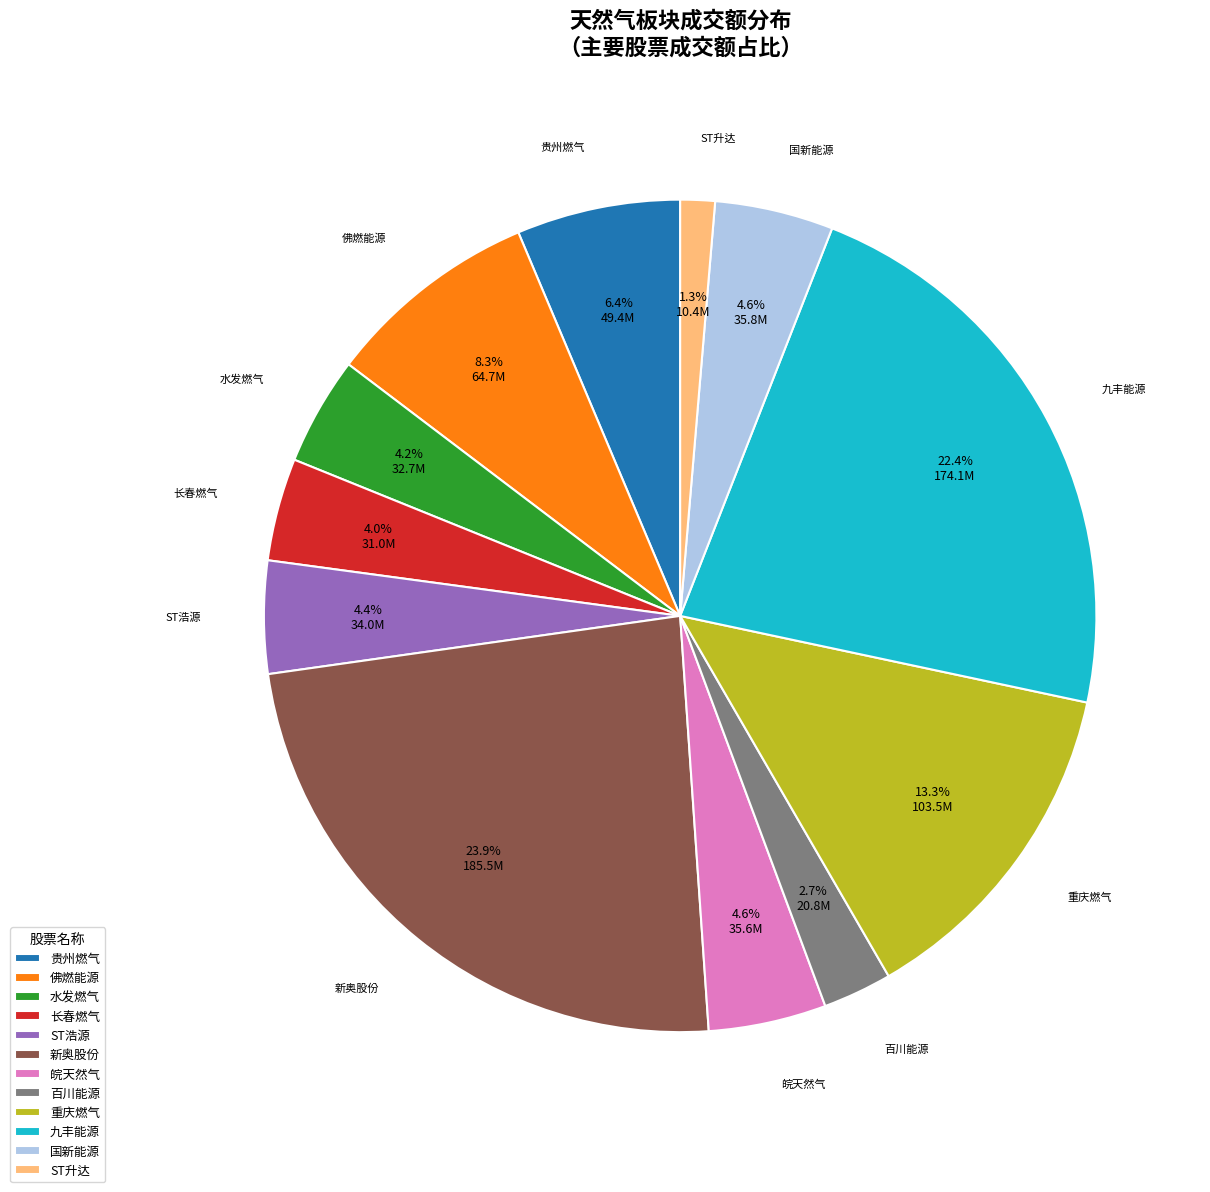

What is the largest slice in the pie chart?

新奥股份